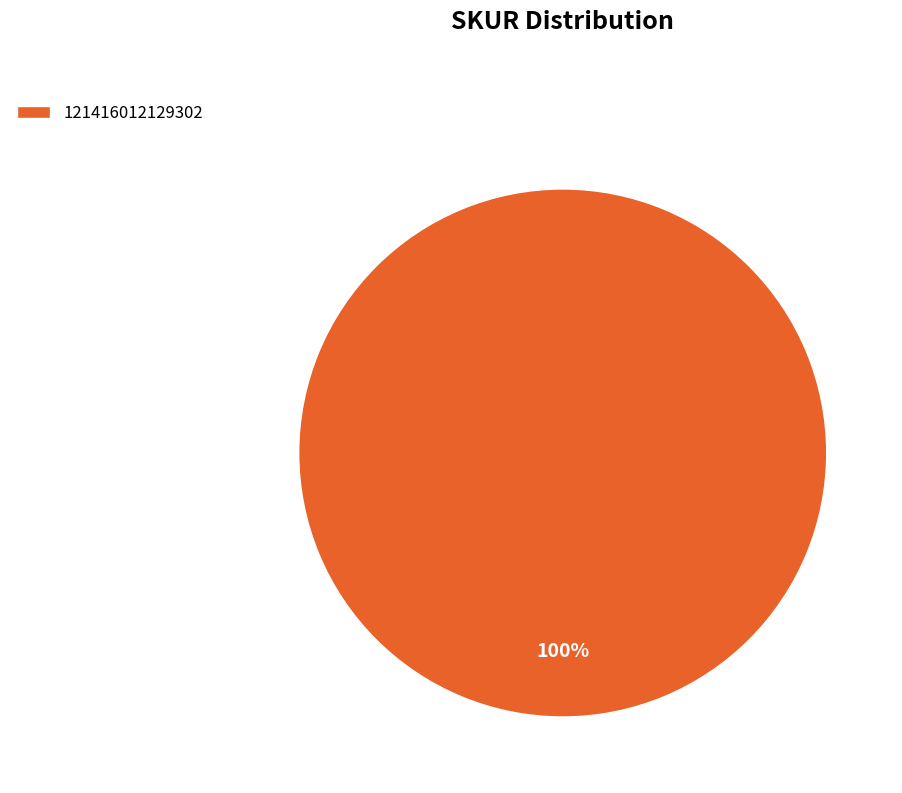

What percentage is the 121416012129302 slice, to the nearest percent?

100%